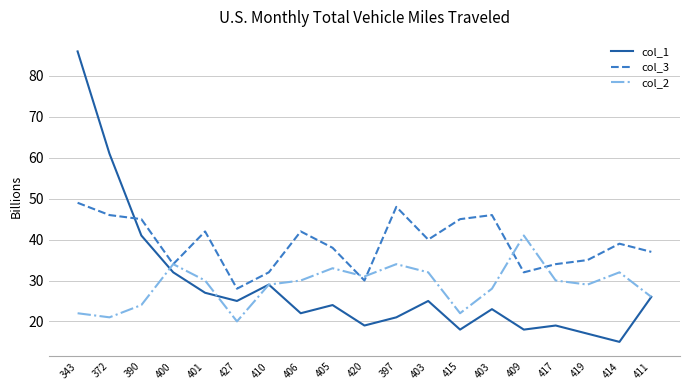

What are all the series names shown in the legend?

col_1, col_3, col_2